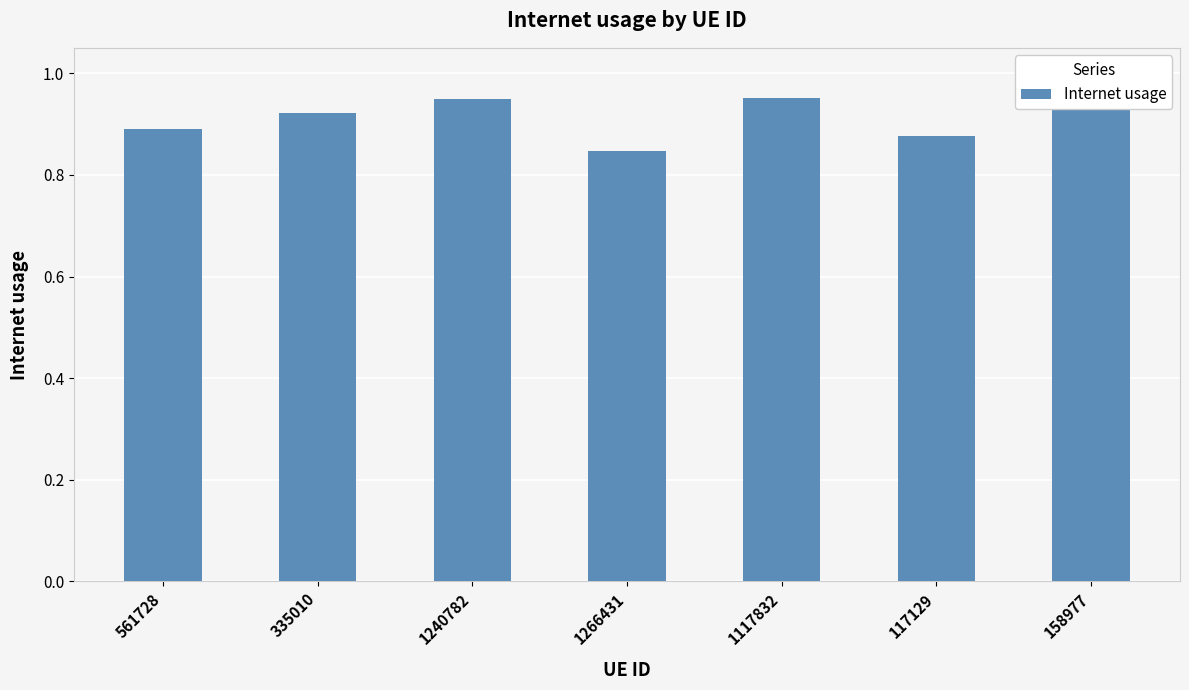

Reading left to right, list all the values displayed in this chart.

561728=0.9	335010=0.9	1240782=0.9	1266431=0.8	1117832=1.0	117129=0.9	158977=1.0